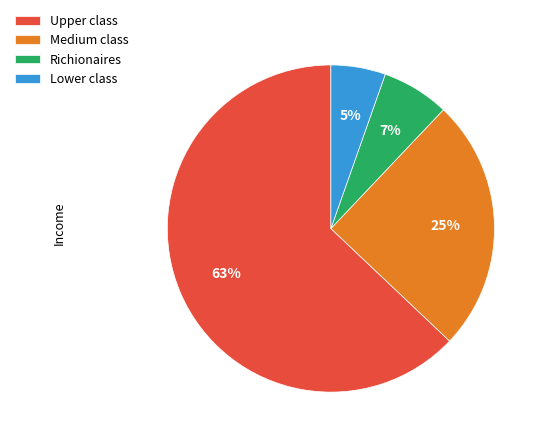

To the nearest percent, what portion does Medium class represent?

25%